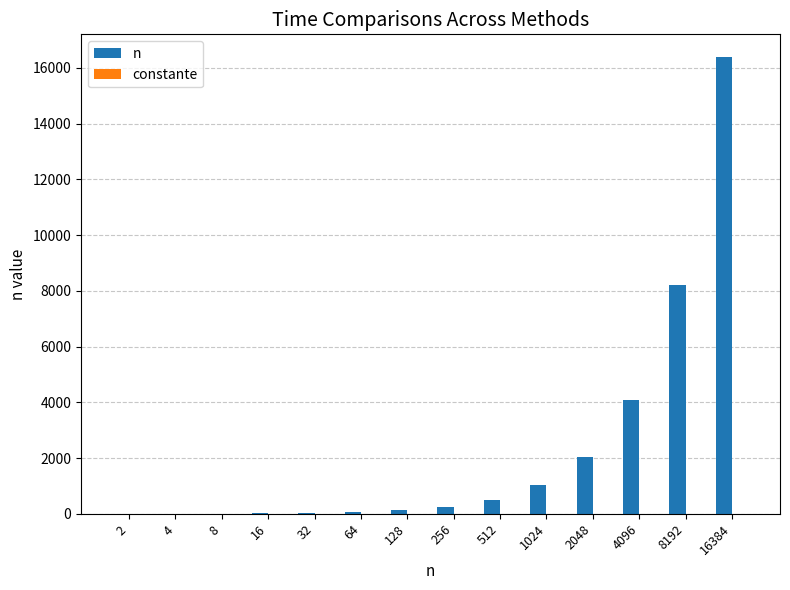

At which category does the chart reach its peak across all series?

16384